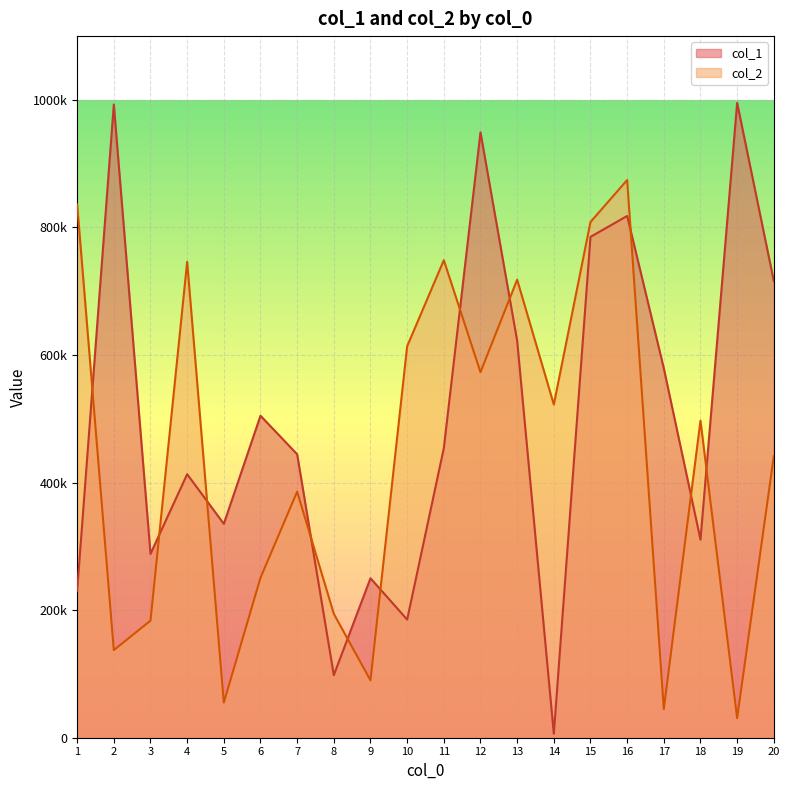

Rank the series at 10 from lowest to highest value.

col_1, col_2